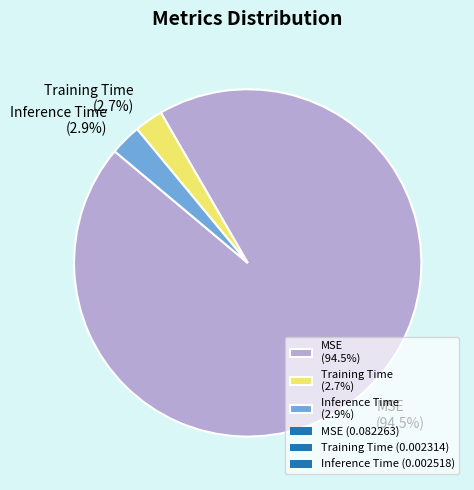

Is the sum of Training Time (2.7%) and MSE (94.5%) greater than half?

Yes